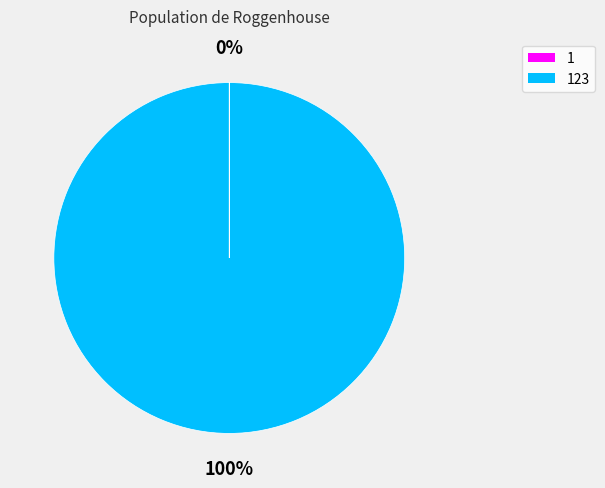

Does any single category account for the majority?

Yes